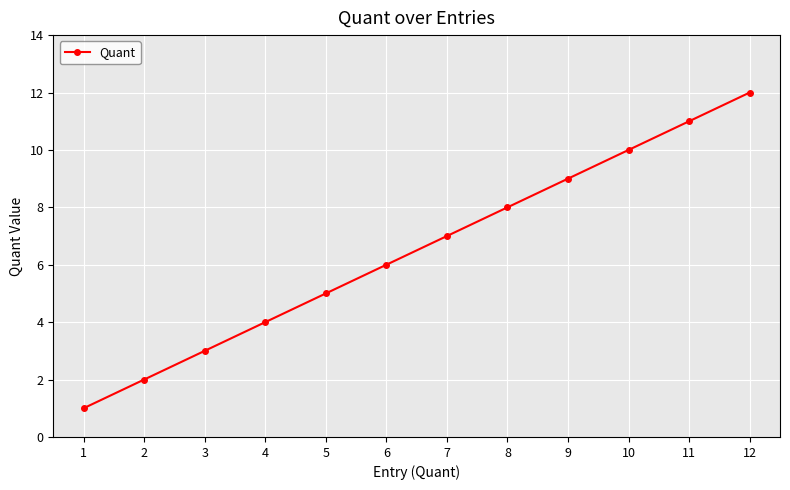

Approximately how many times larger is the value at 2 compared to 4?

0.5